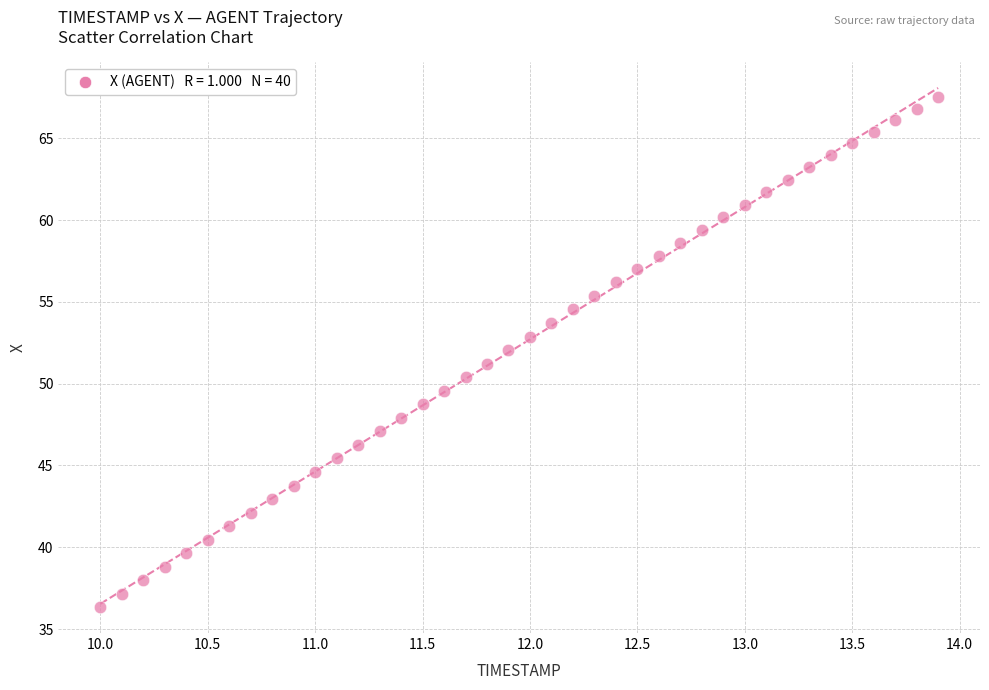

What is the range of X values (max minus min)?

3.9